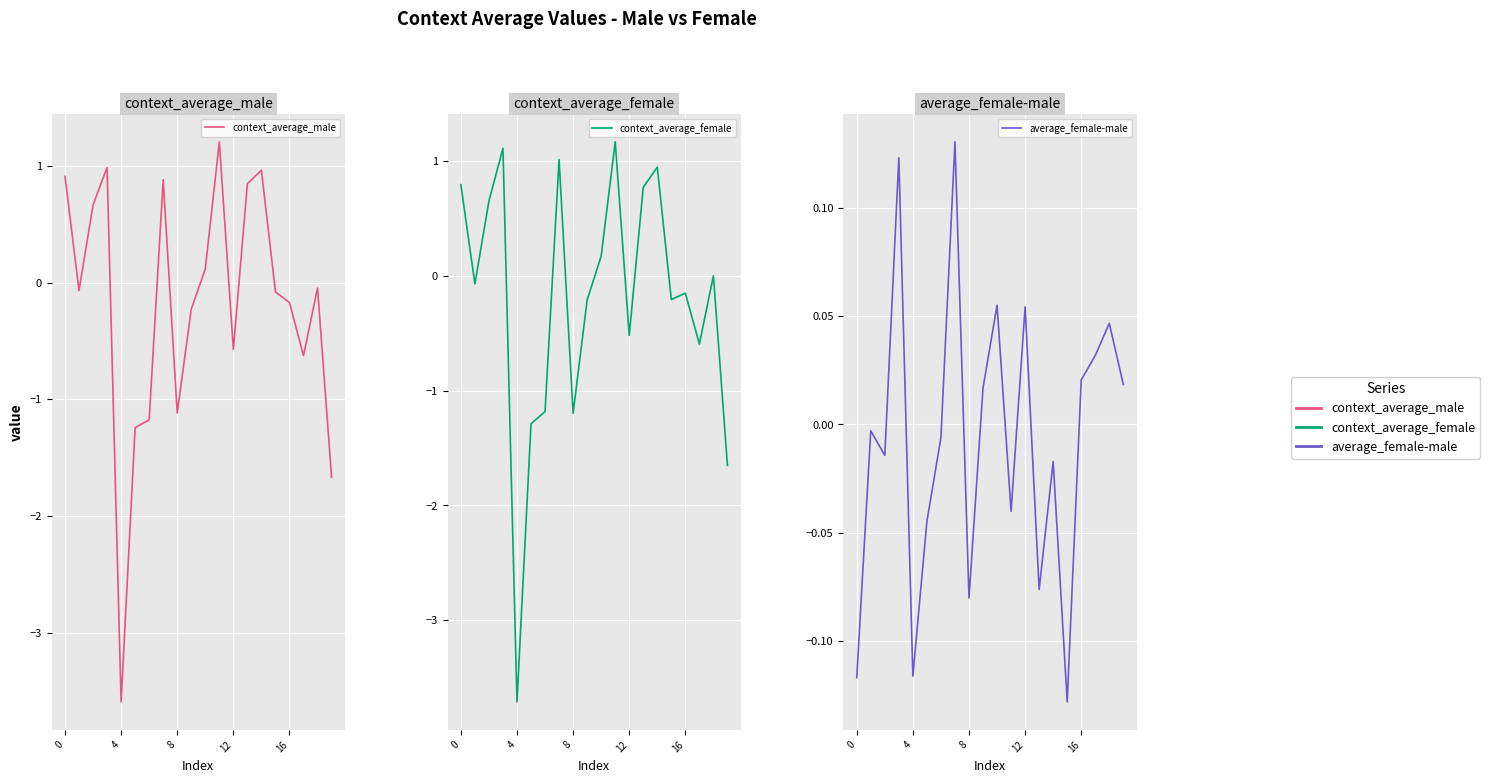

What is the difference between the context_average_female values at 5 and 8?

0.1